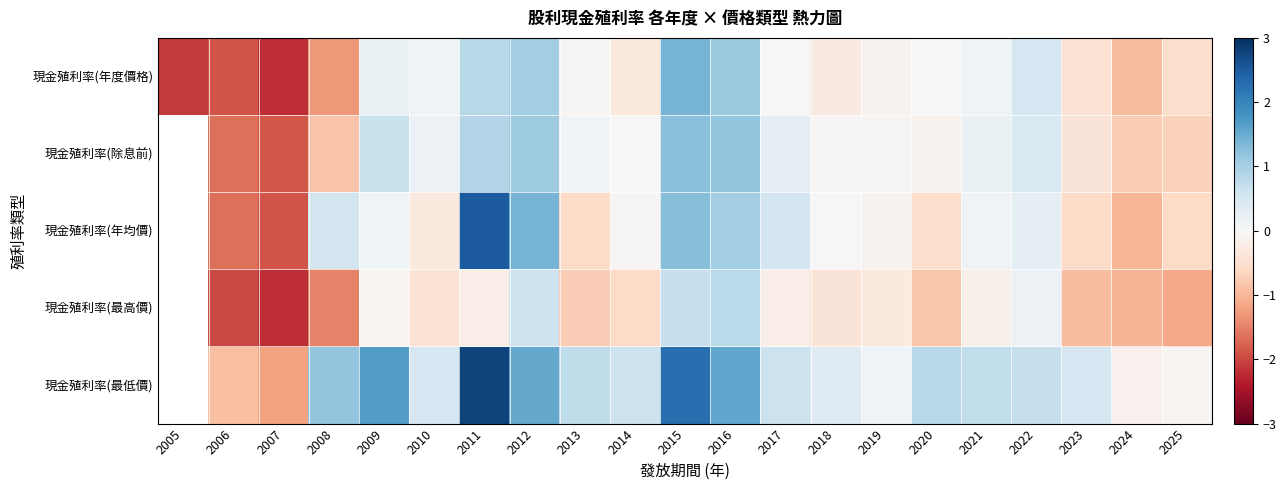

The value of 現金殖利率(除息前) at 2012 is 0.2. True or false?

False